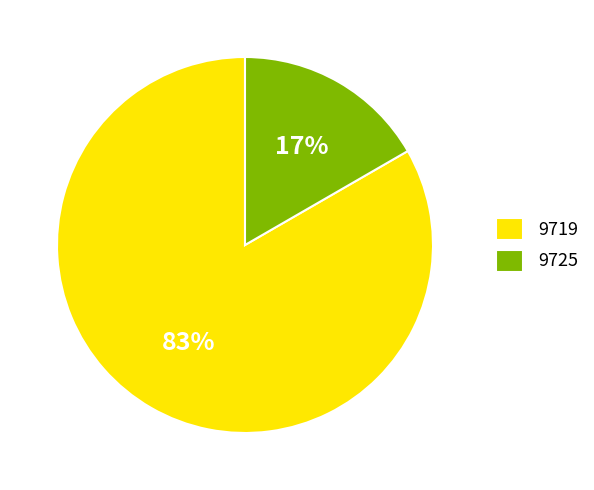

True or false: 9725 accounts for 23% of the total.

False